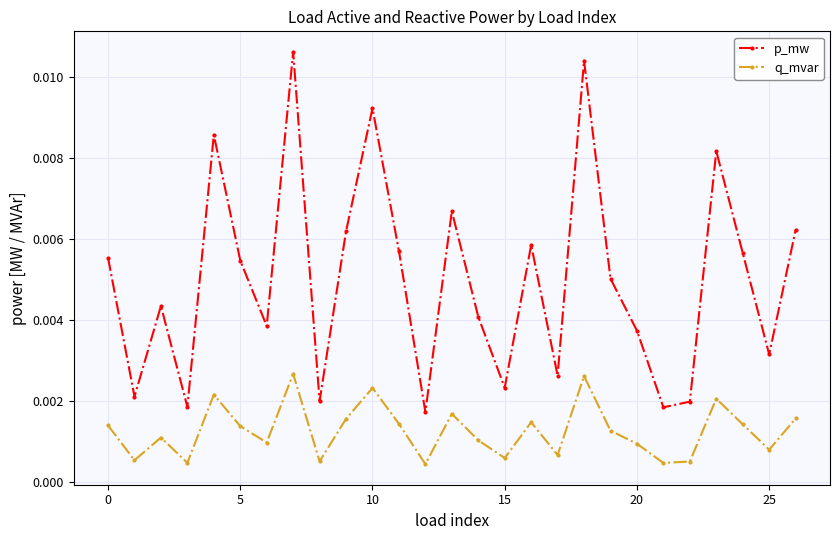

Rank the series by their maximum value, from lowest to highest.

q_mvar, p_mw